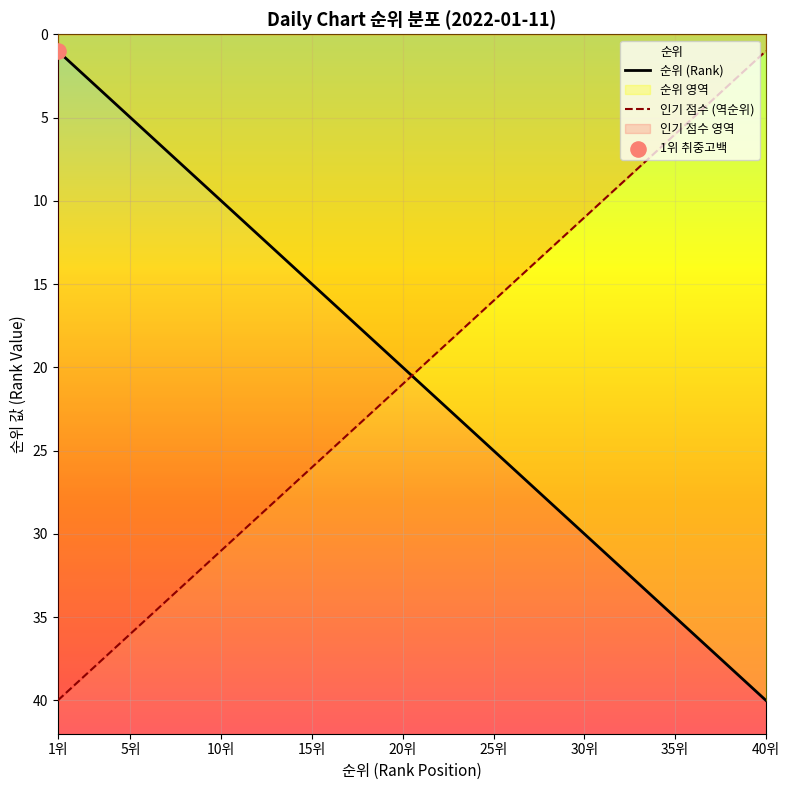

Rank the series at 35위 from lowest to highest value.

인기 점수 (역순위), 순위 (Rank)